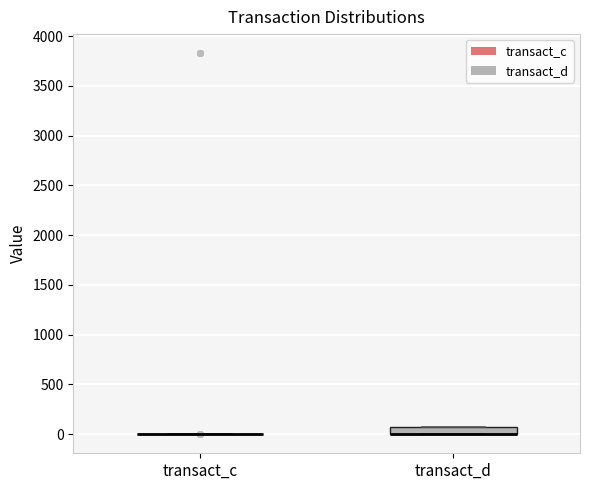

Where is the upper edge of the box for transact_d on the y-axis? The values are not printed on the chart, so give them approximately, as read against the axis.

100